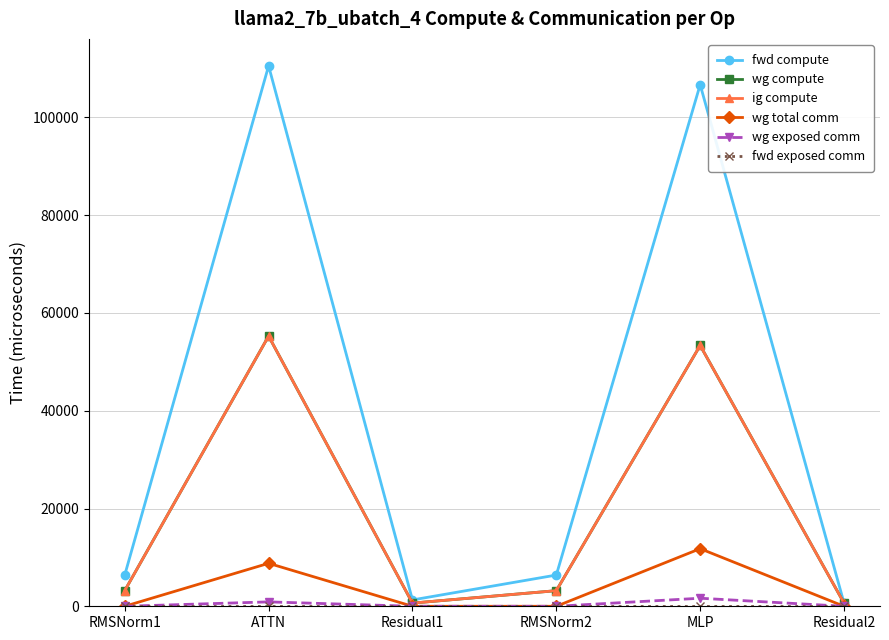

What is the sum of all wg total comm values?

20576.3